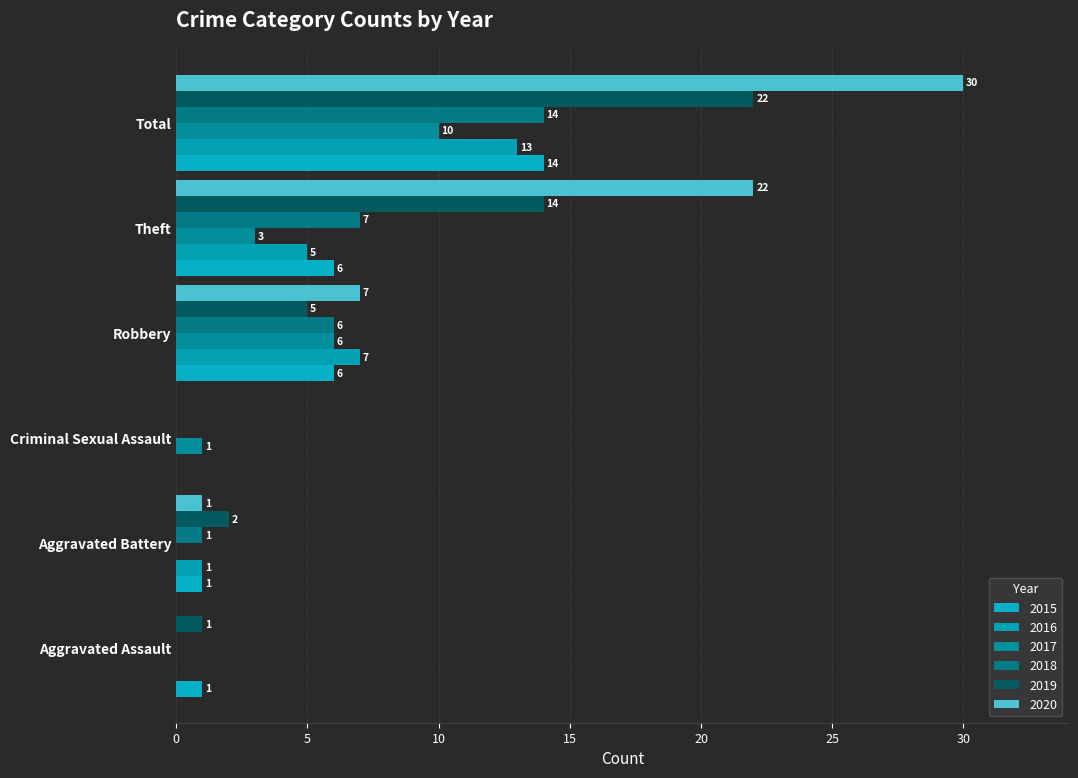

What is the difference between the 2018 values at Criminal Sexual Assault and Theft?

7